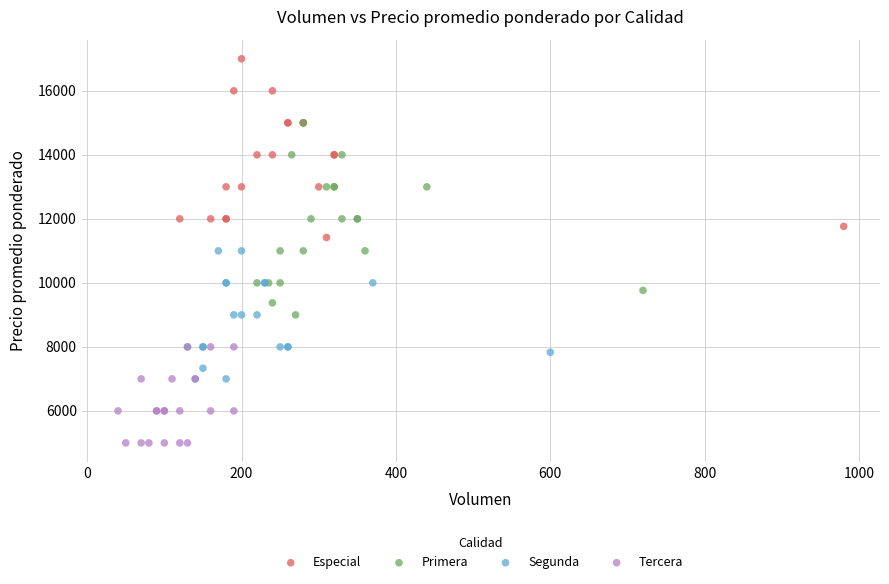

Which series contains the lowest Y value?

Tercera